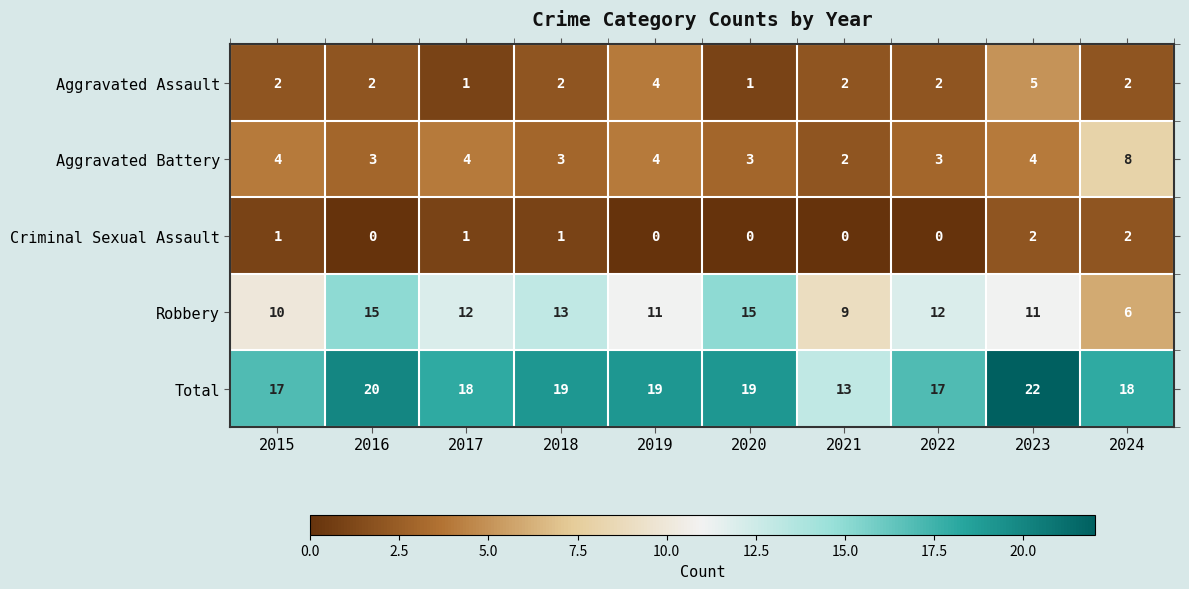

At which category is the sum across all series the highest?

2023